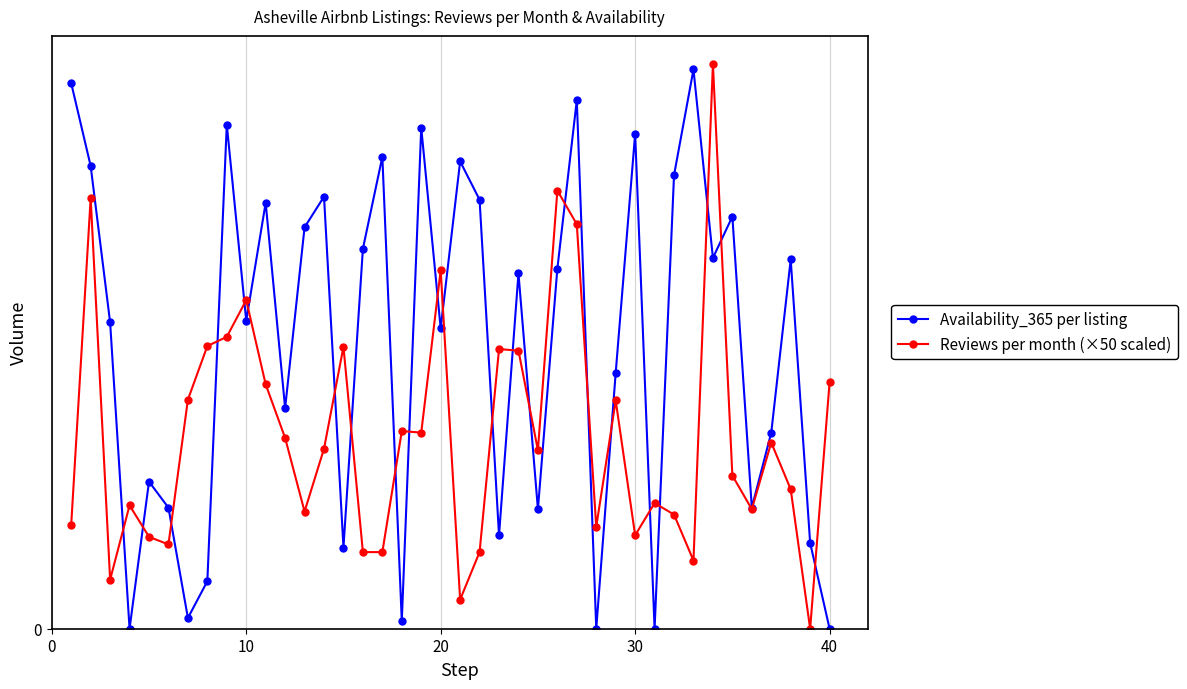

True or false: Availability_365 per listing has more than 0 points higher than both neighbors.

True